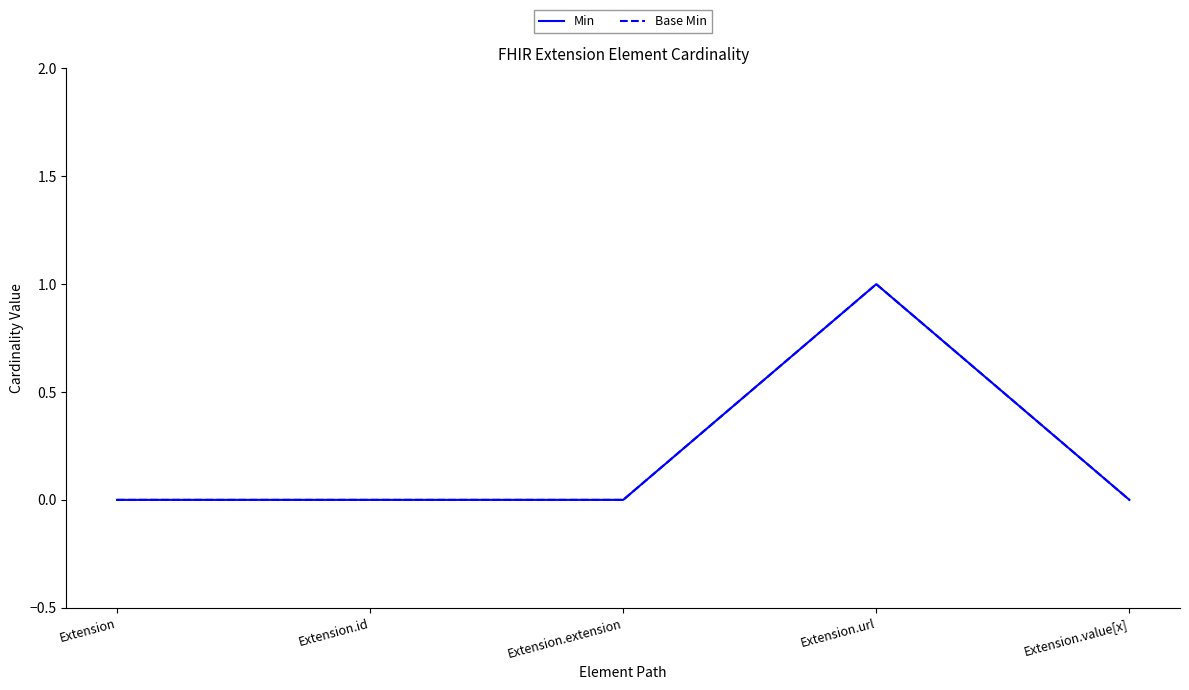

Does the chart have visible grid lines?

No